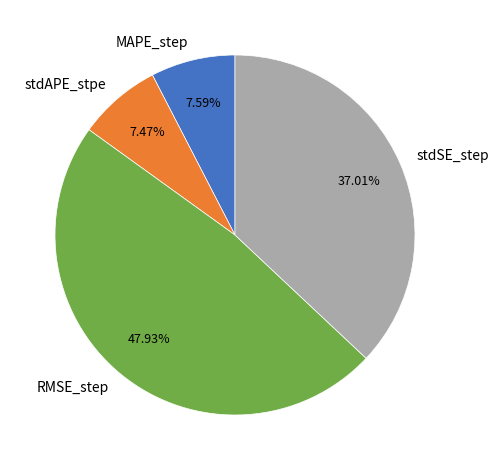

What percentage is the RMSE_step slice, to the nearest percent?

48%